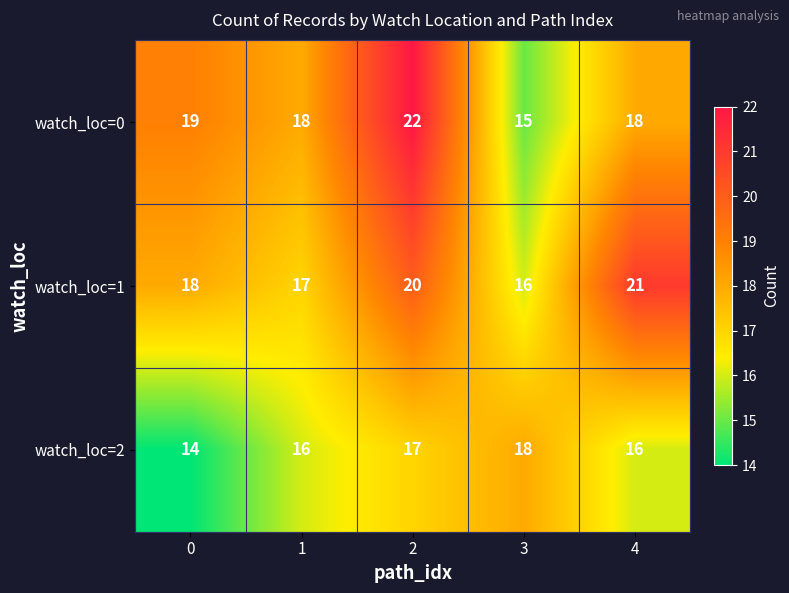

Is the value of watch_loc=2 at 4 greater than the value of watch_loc=1 at 0?

No